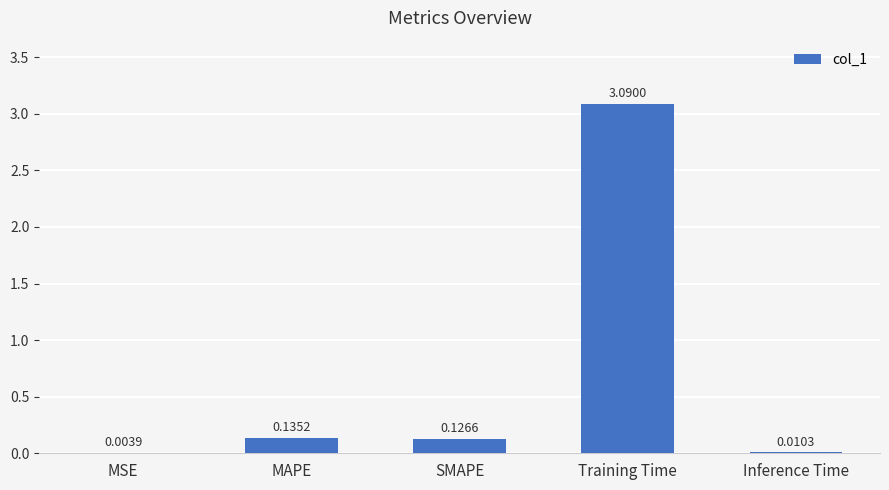

What is the sum of all values?

3.4